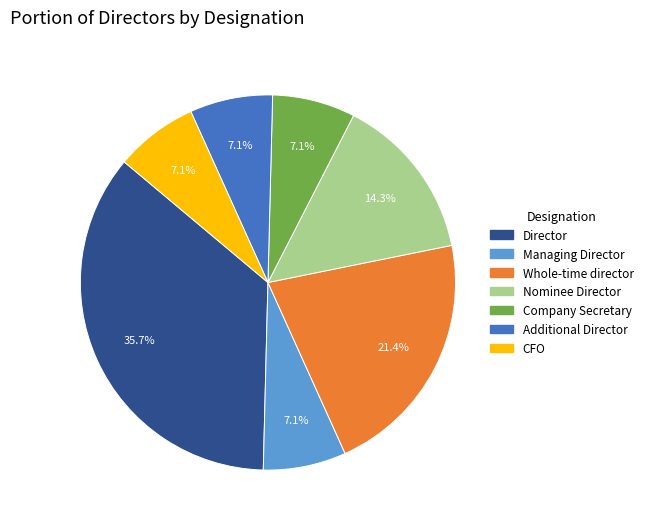

Is the sum of CFO and Nominee Director greater than half?

No